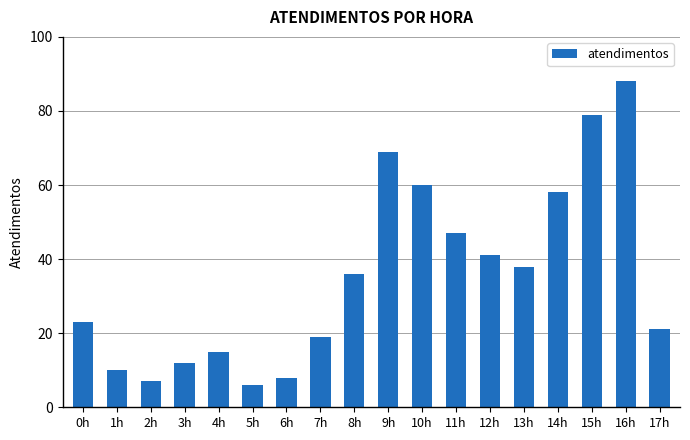

Approximately how many times larger is the value at 7h compared to 12h?

0.5